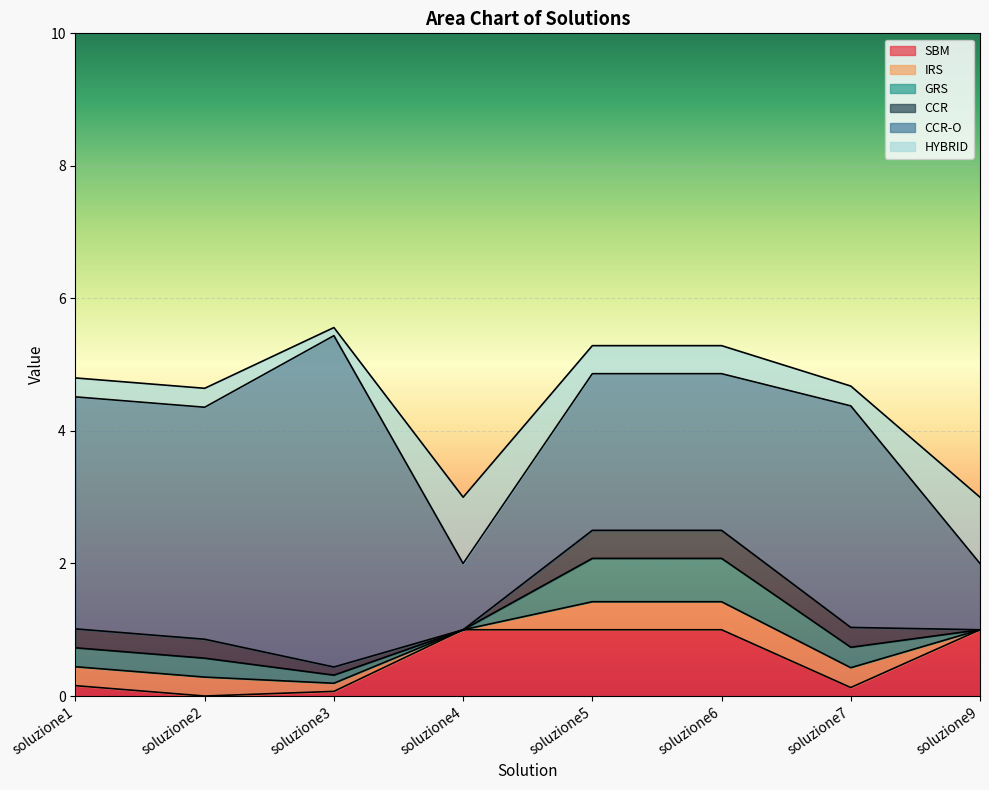

Between which two adjacent categories do SBM and CCR-O first intersect?

soluzione3 and soluzione4